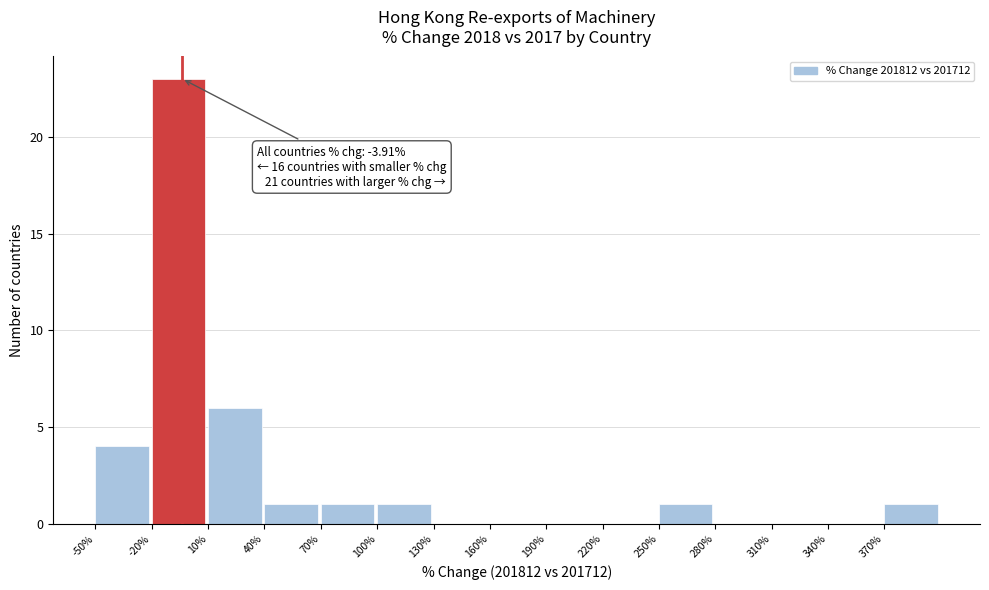

Which range on the x-axis has the tallest bar?

-20 to 10